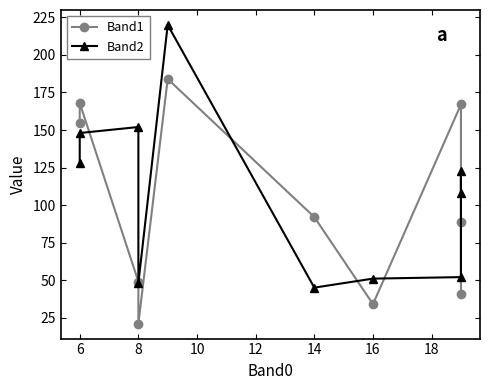

Which series has the largest range (max minus min)?

Band2